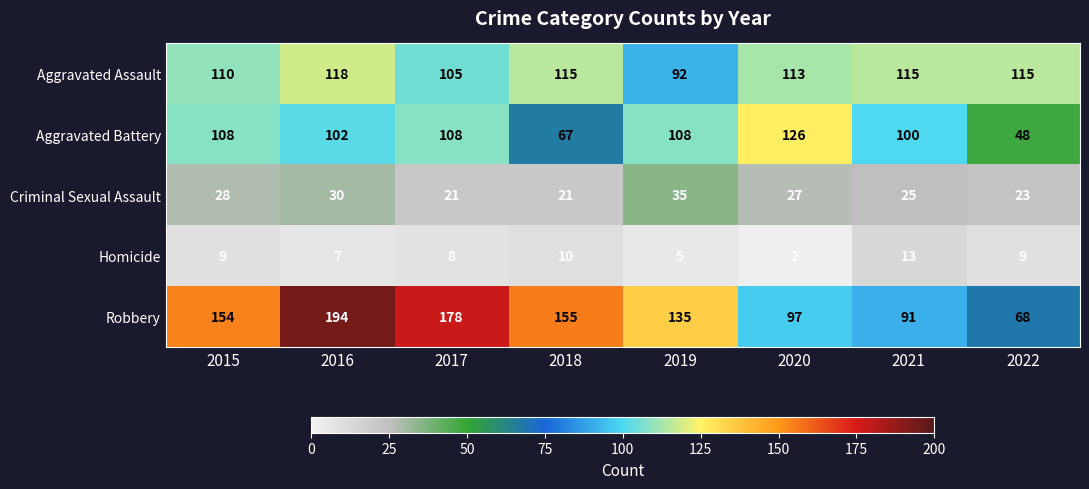

What is the difference between the maximum and minimum values in the Robbery series?

126